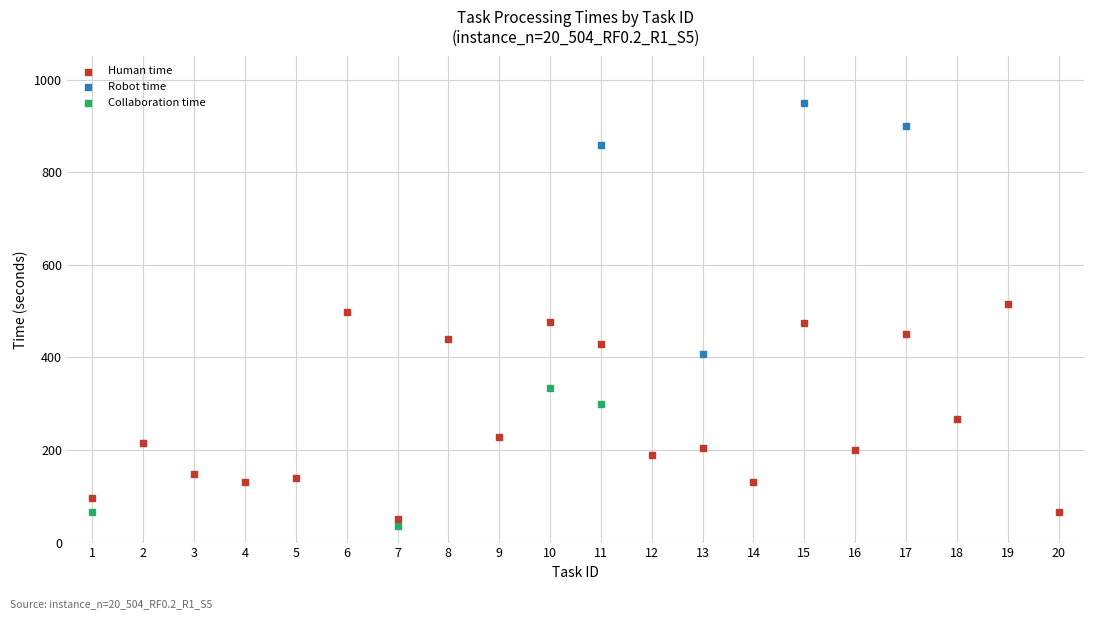

Which series has the largest Y range (max minus min)?

Robot time